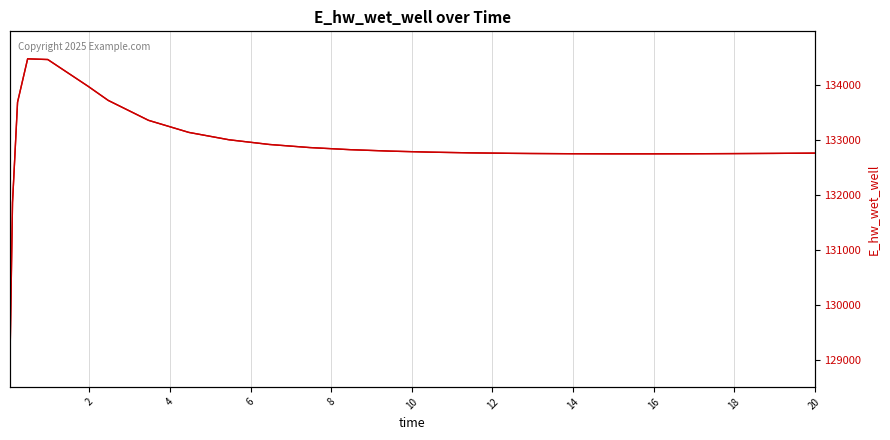

What is the difference between the maximum and second lowest values?

2613.7